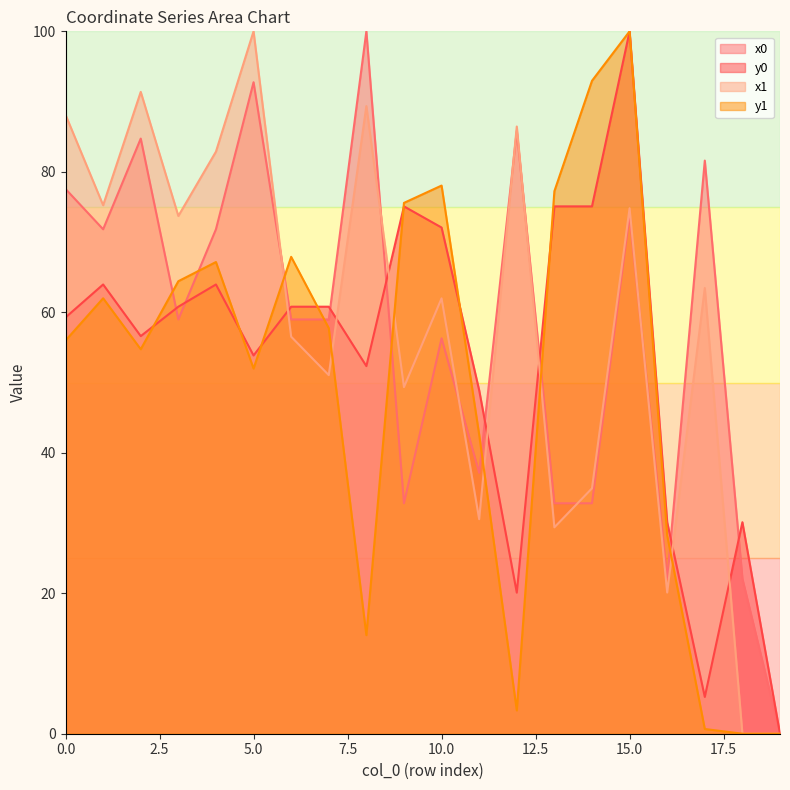

What is the difference between the maximum and minimum values in the x0 series?

100.0